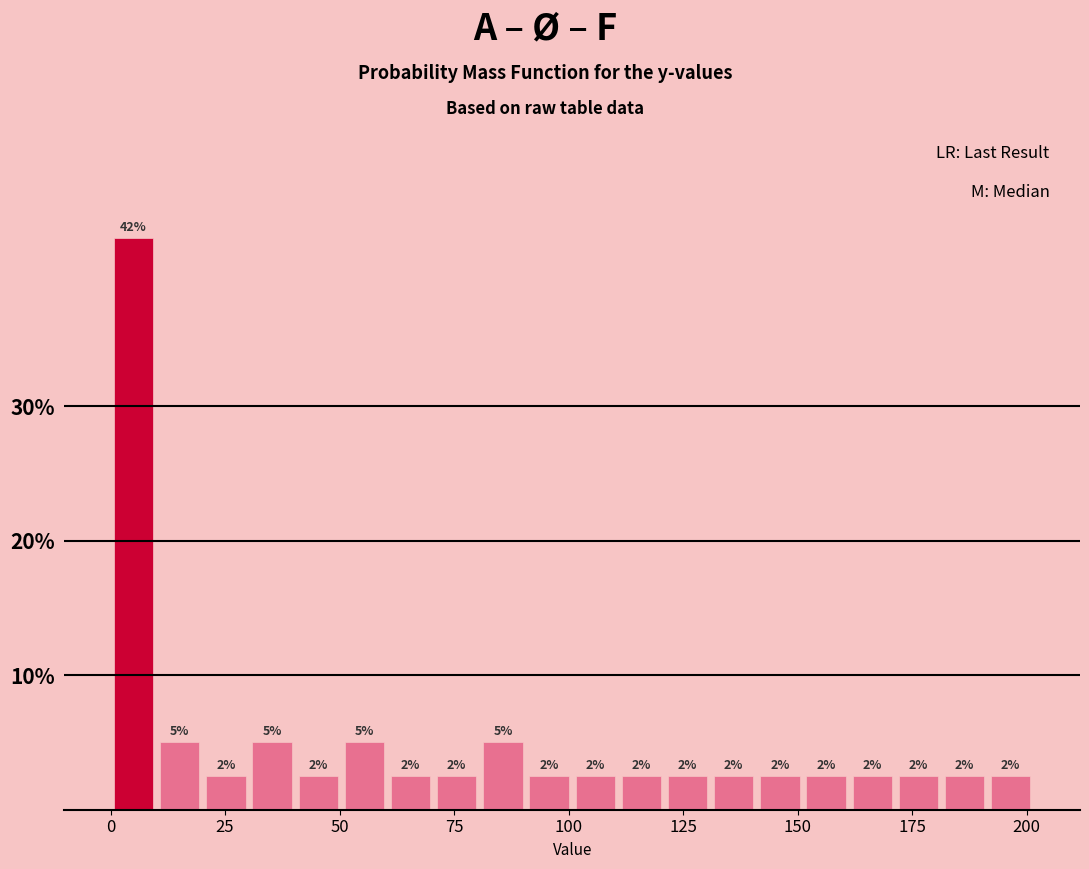

Read against the x-axis, roughly where is the centre of the tallest bar?

5